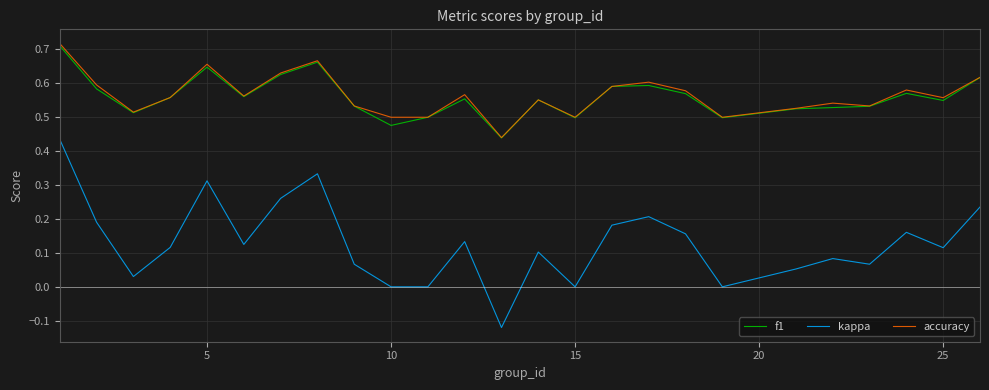

True or false: kappa and f1 intersect in this chart.

False